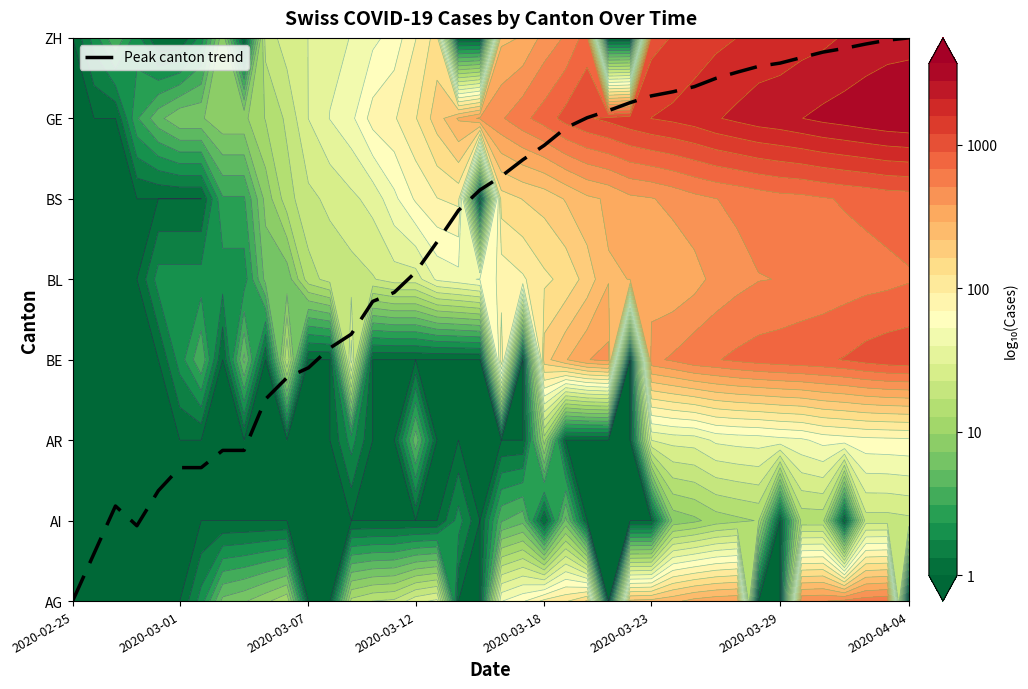

Reading left to right, what are all the values shown in this chart?

0.0	0.6	1.2	0.9	1.4	1.7	1.7	1.9	1.9	2.5	2.8	2.9	3.1	3.3	3.7	3.8	4.1	4.5	4.9	5.1	5.3	5.5	5.7	5.9	6.0	6.1	6.2	6.3	6.3	6.4	6.5	6.6	6.6	6.7	6.8	6.8	6.9	6.9	7.0	7.0